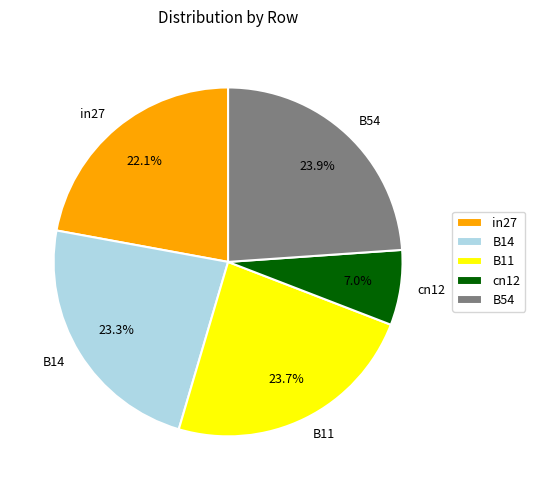

Does B14 represent more than half of the total?

No